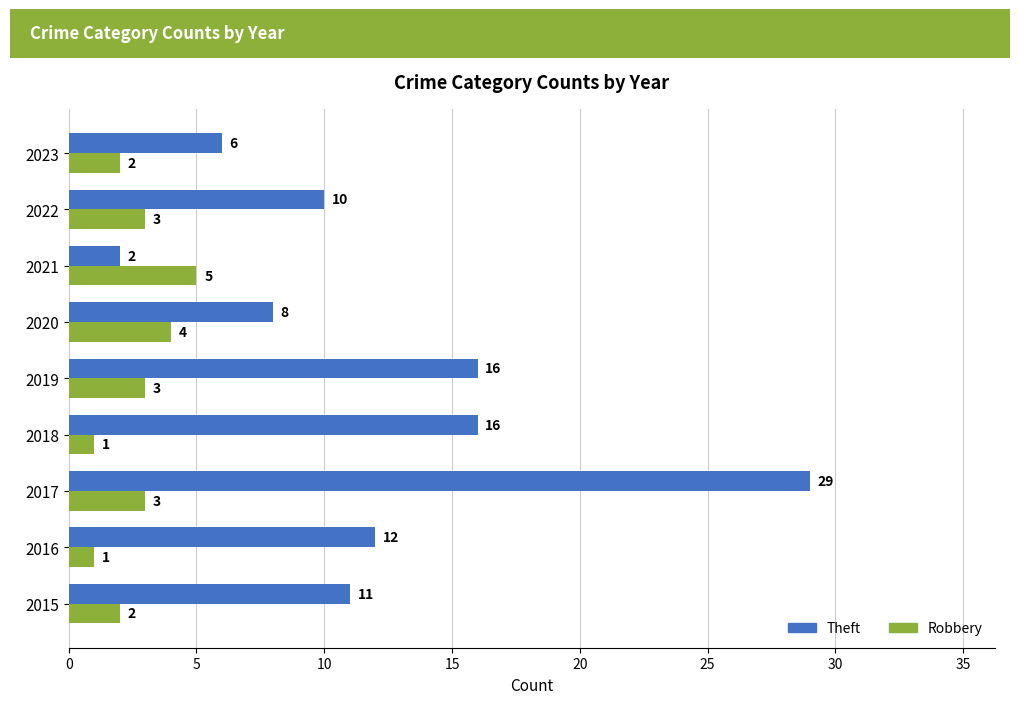

What is the spread (max minus min) of values at 2017?

26